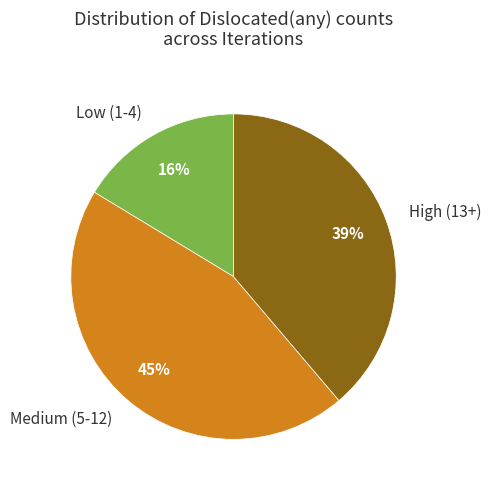

Count the number of slices in the pie.

3